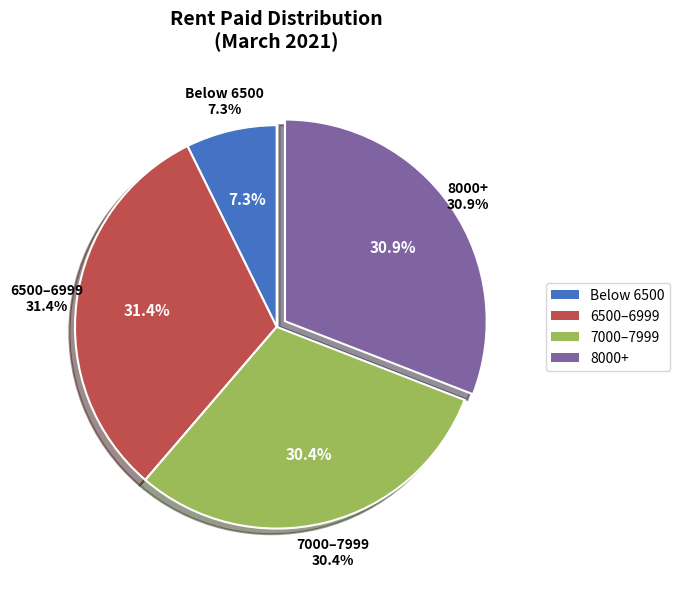

Is it true that OYUGI DALMUS is 1% of the pie?

False